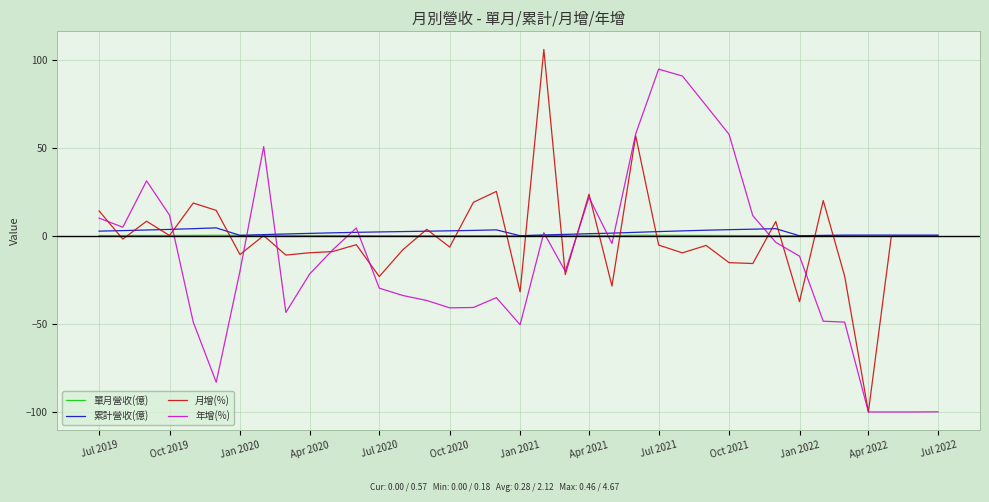

Rank the series by their maximum value, from lowest to highest.

單月營收(億), 累計營收(億), 年增(%), 月增(%)